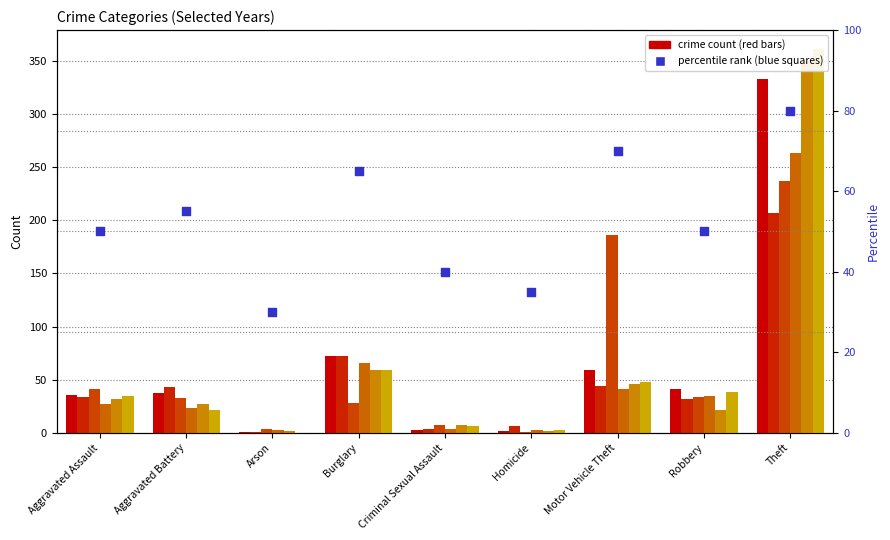

What is the ratio of the value at Theft to the value at Homicide?

2.3